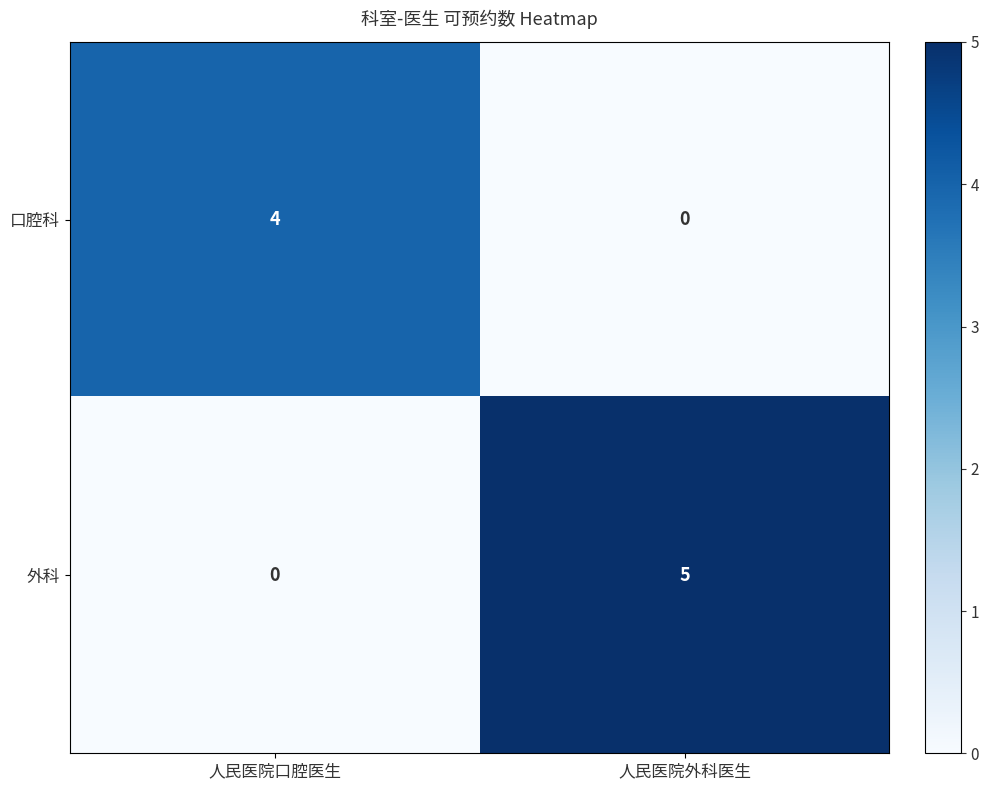

List the series in order of their overall mean, highest first.

外科, 口腔科